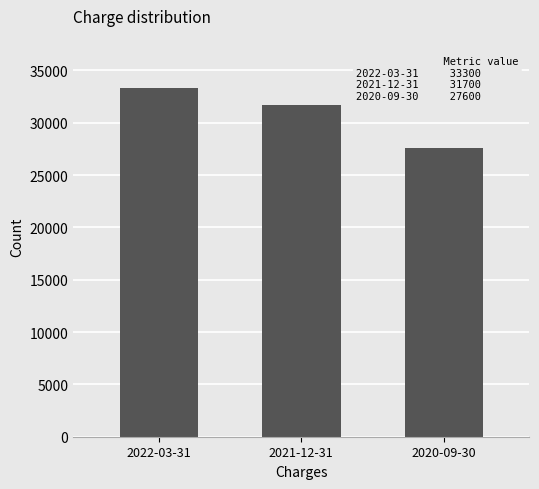

What is the value of the 3rd bar from the left?

27600